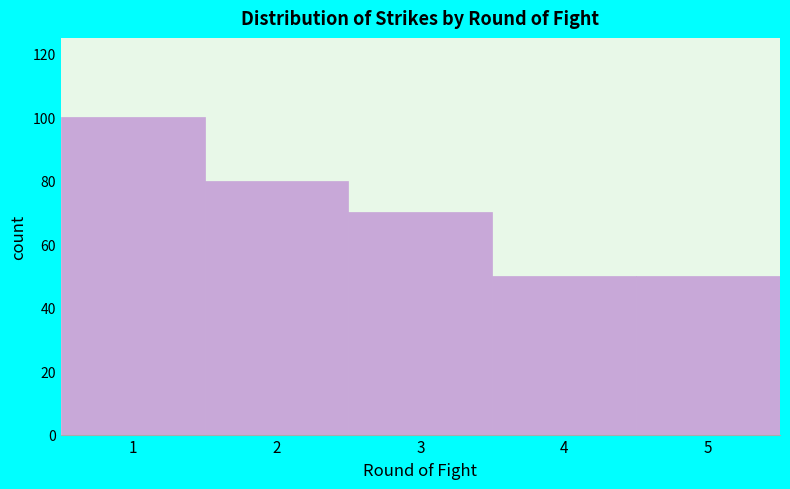

Reading left to right, list every bar in this chart as the range it spans on the x-axis followed by its height. The values are not printed on the chart, so give them approximately, as read against the axis.

0.5 to 1.5: 100
1.5 to 2.5: 80
2.5 to 3.5: 70
3.5 to 4.5: 50
4.5 to 5.5: 50